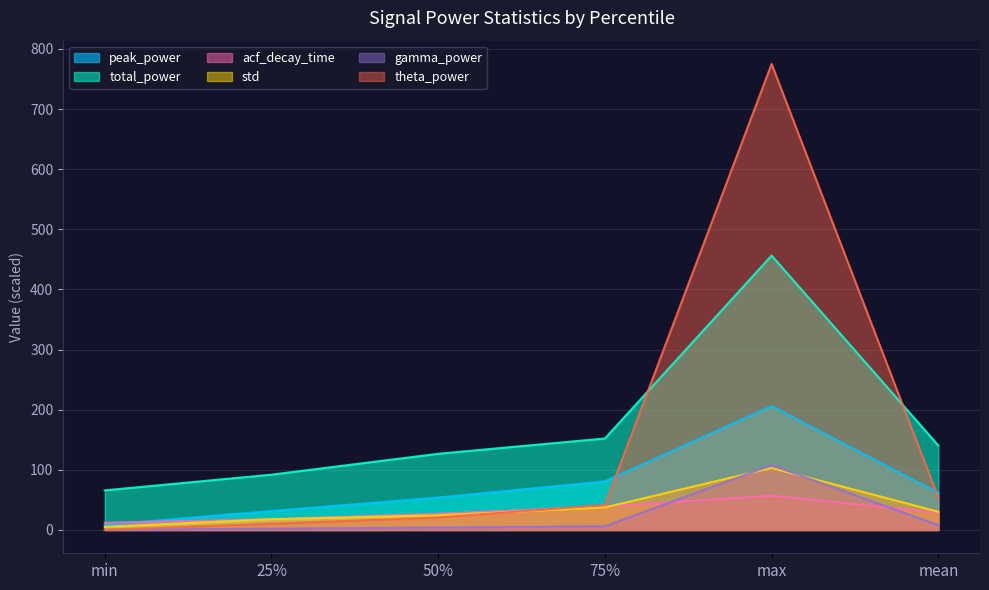

What is the difference between the second highest and second lowest values in the total_power series?

60.2